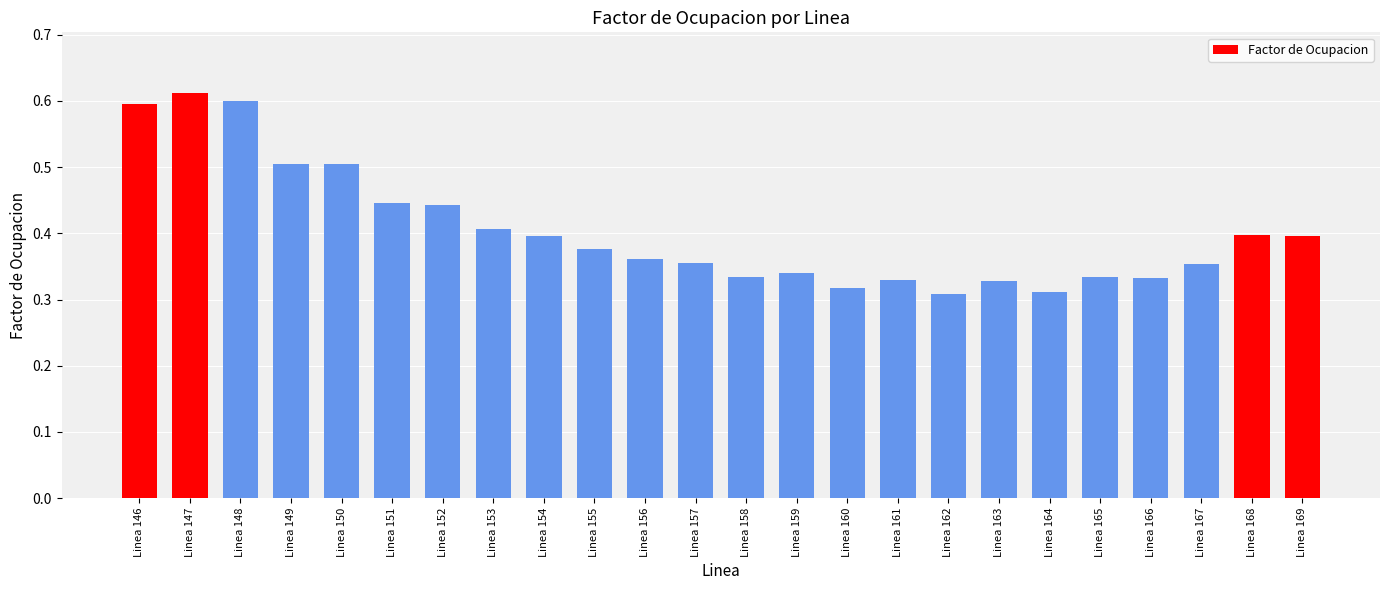

What is the sum of the values at Linea 147 and Linea 161?

0.9